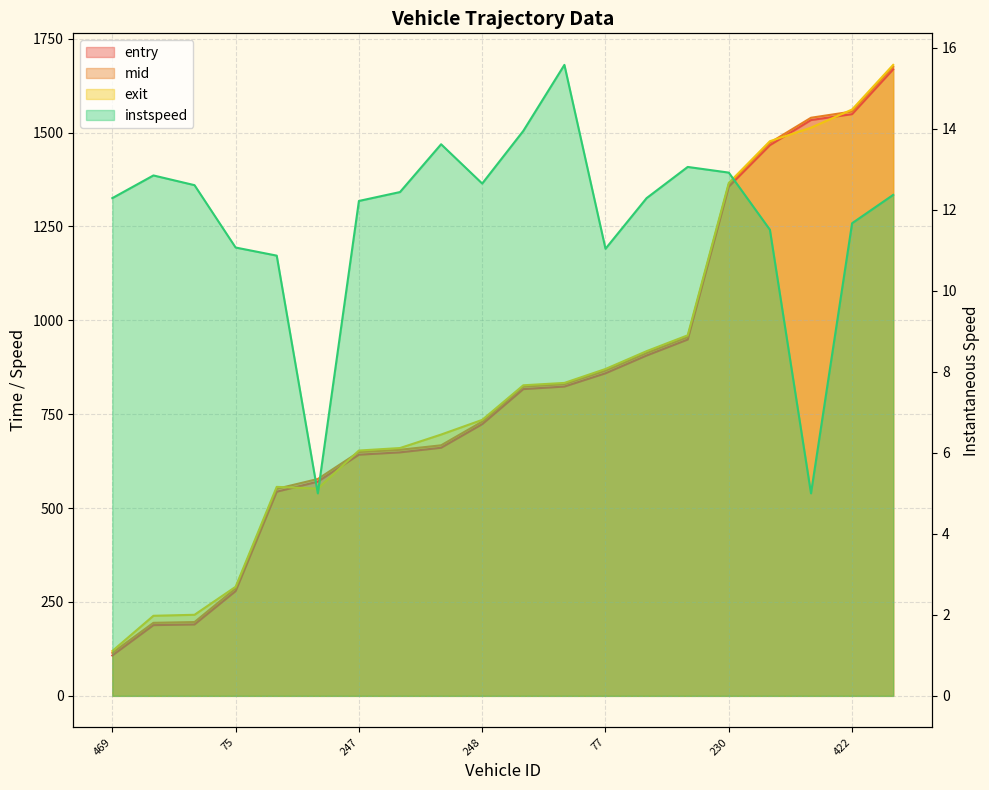

What is the total value across all series at 251?

2749.6